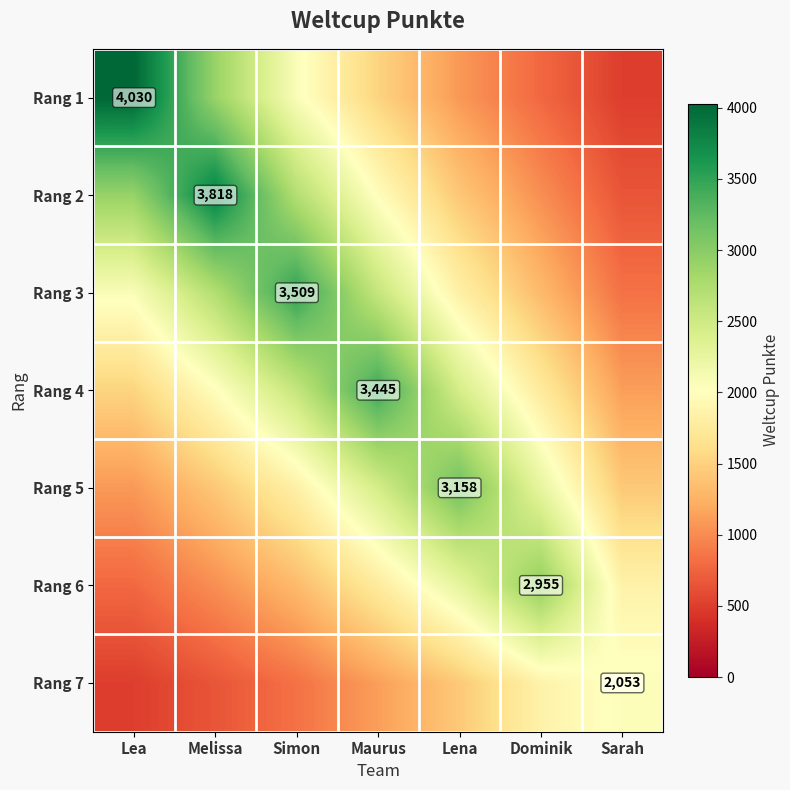

Is it true that Rang 1 equals 6050.4 at Lea?

False